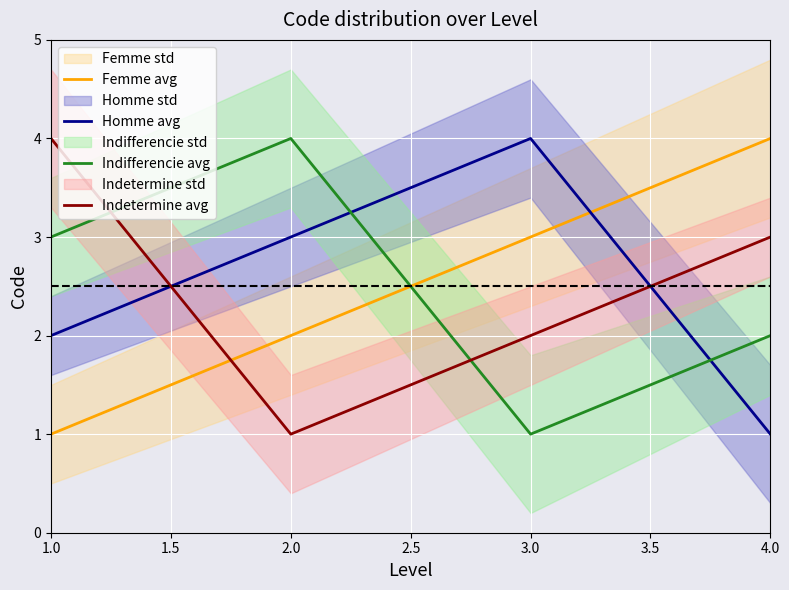

Which series has the widest spread of values?

Femme avg